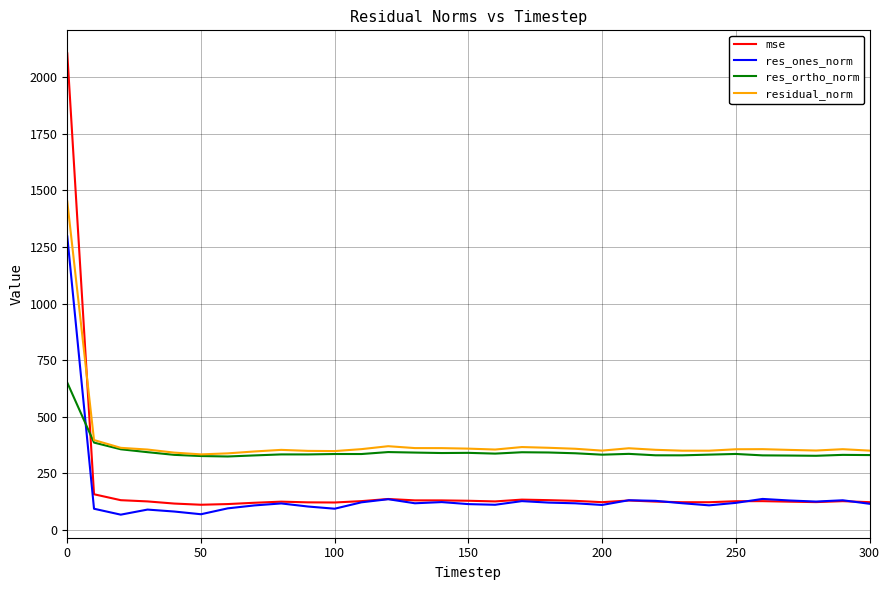

Which series has the largest range (max minus min)?

mse